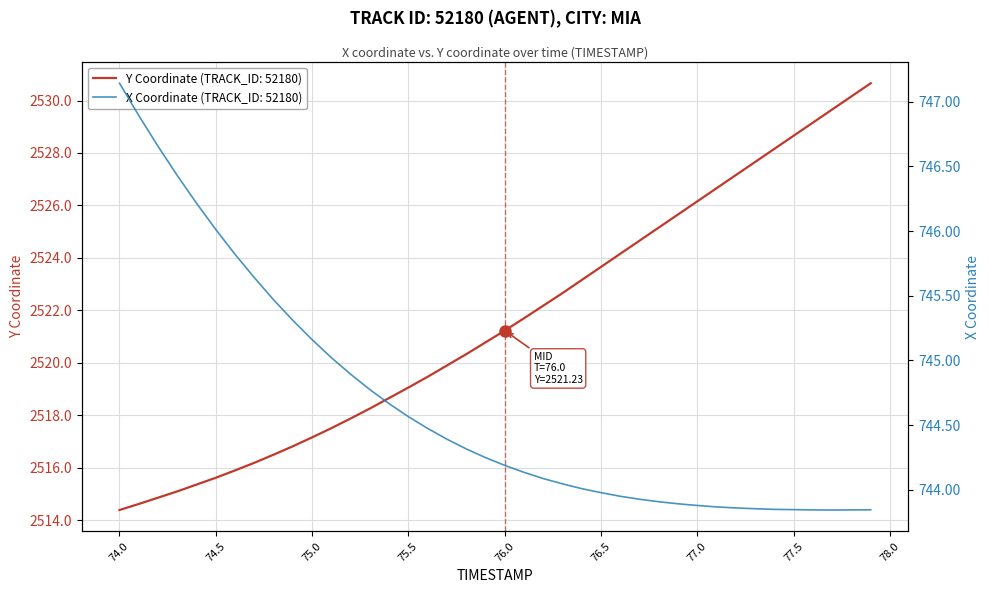

What is the maximum value for Y Coordinate (TRACK_ID: 52180)?

2530.7